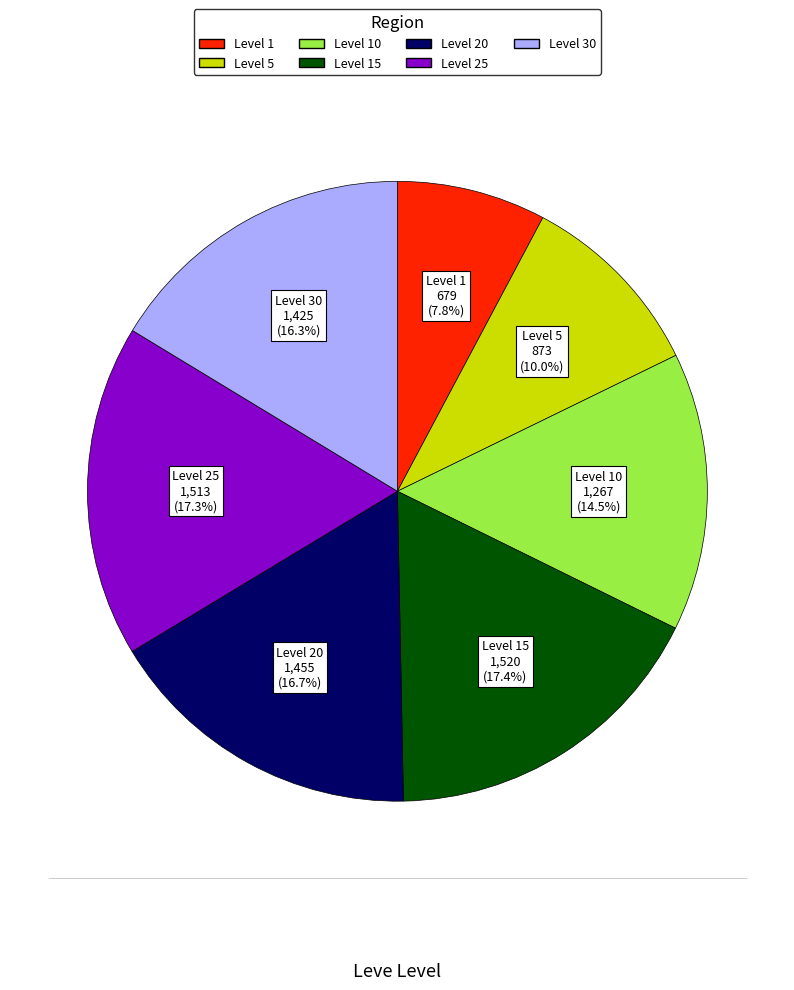

Is the sum of Level 5 and Level 1 greater than half?

No